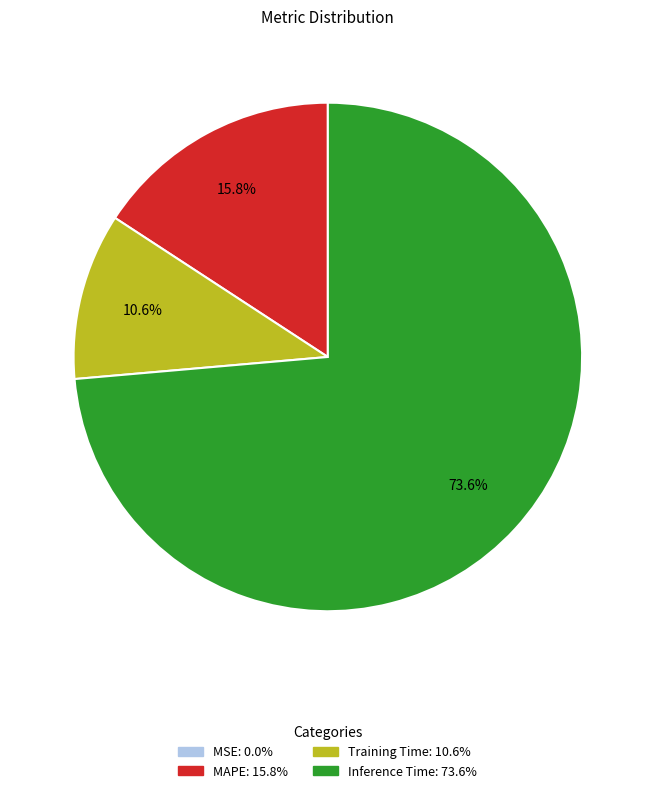

What portion of the pie excludes MAPE?

84.2%